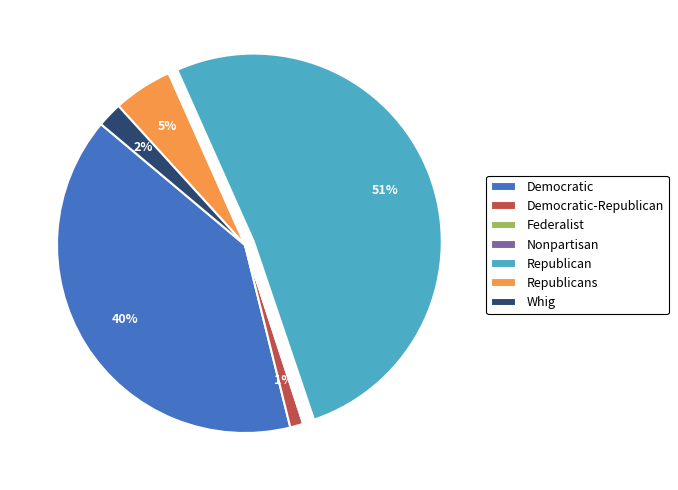

True or false: Democratic accounts for 54% of the total.

False